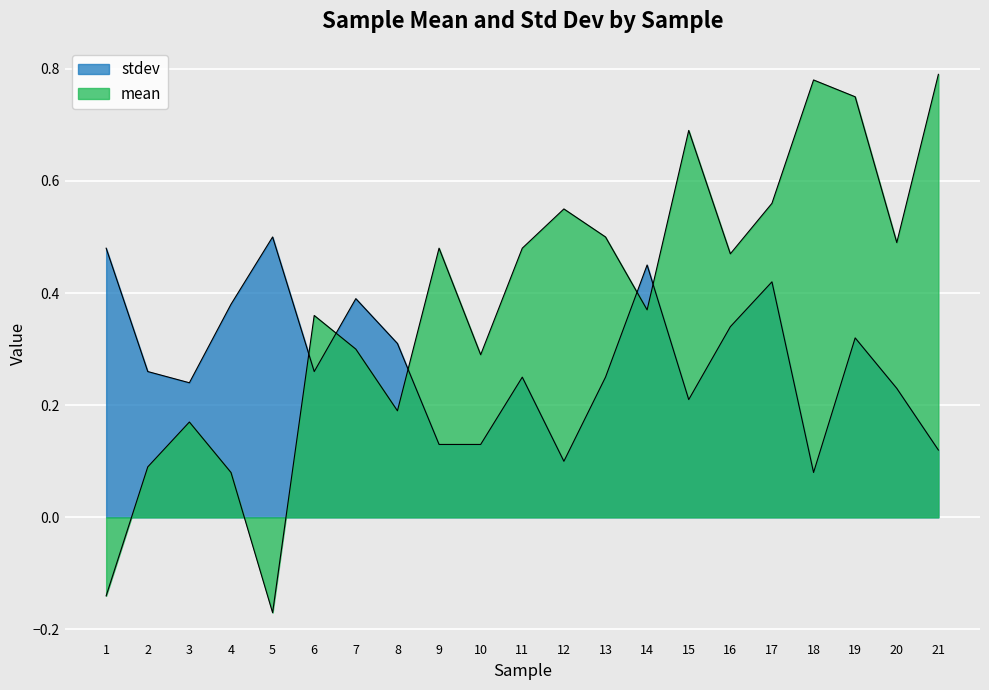

True or false: mean and stdev intersect in this chart.

True